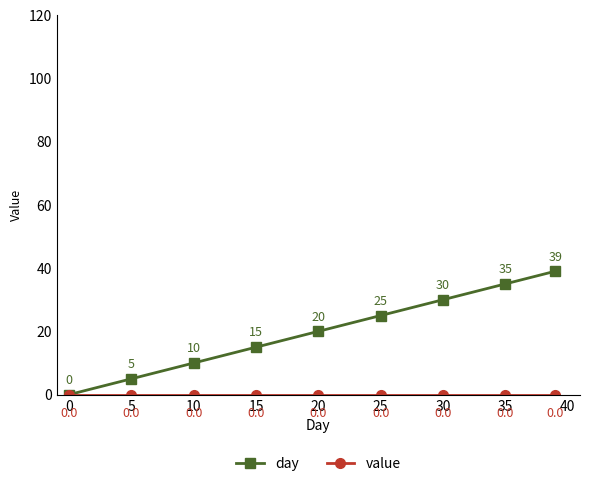

Which series has the largest total across all categories?

day